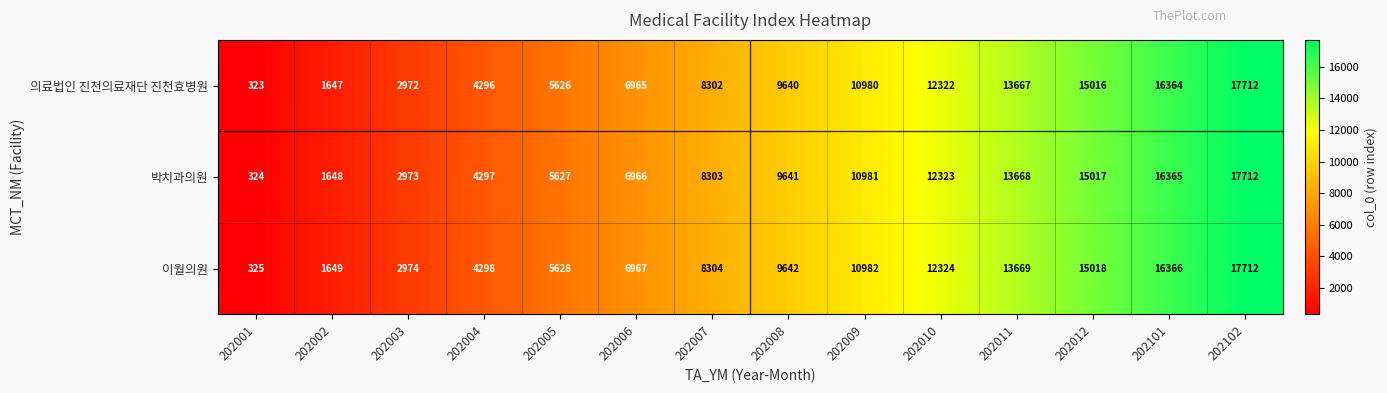

Where is 이월의원 nearest to the value 9018?

202008